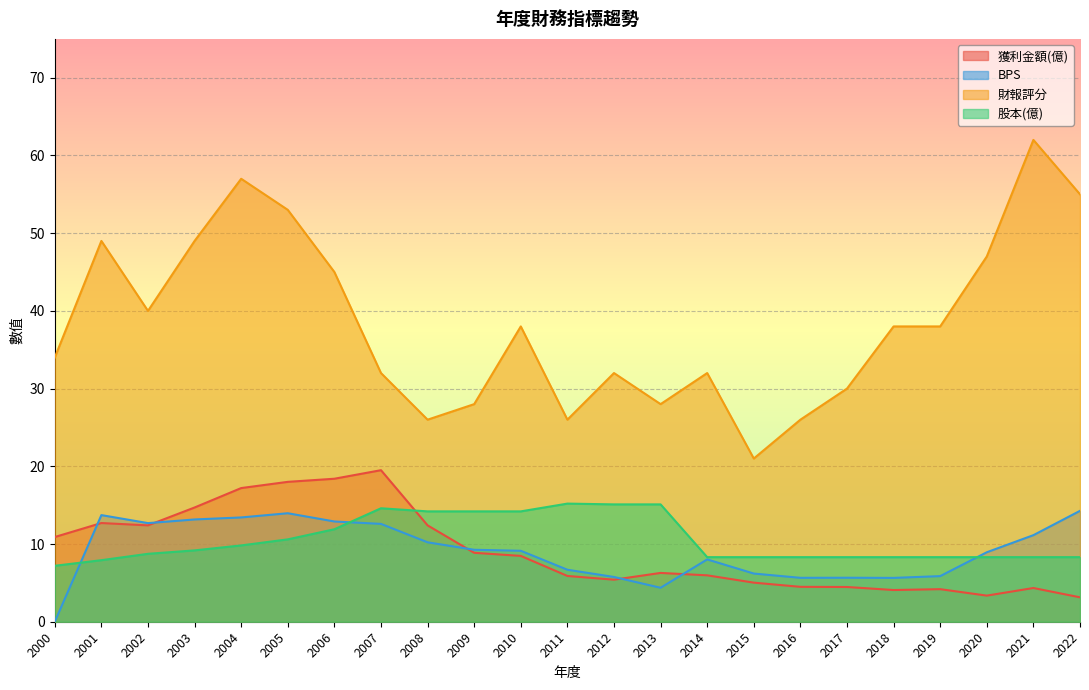

What is the difference between the maximum and second lowest values in the 股本(億) series?

7.3